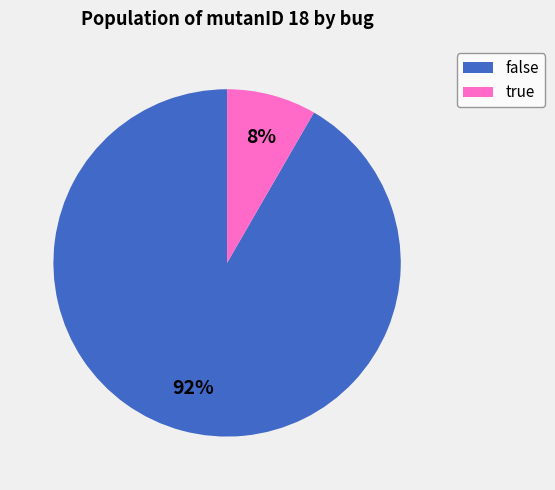

What is the majority slice?

false